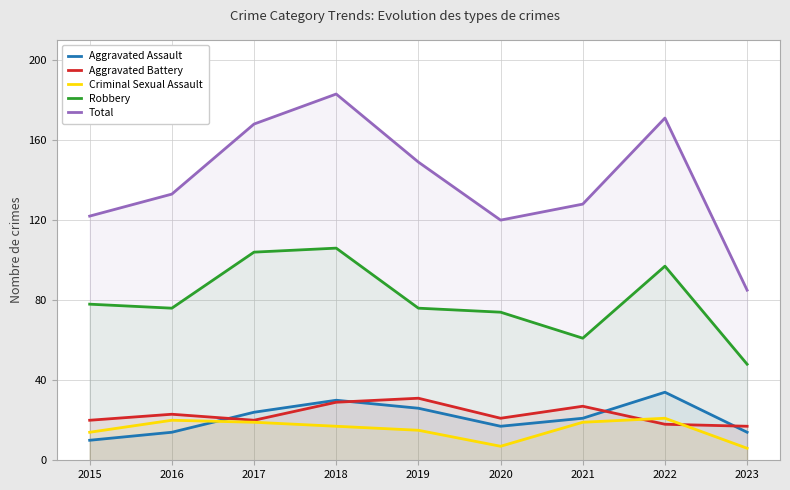

At how many categories does at least one series exceed 8?

9